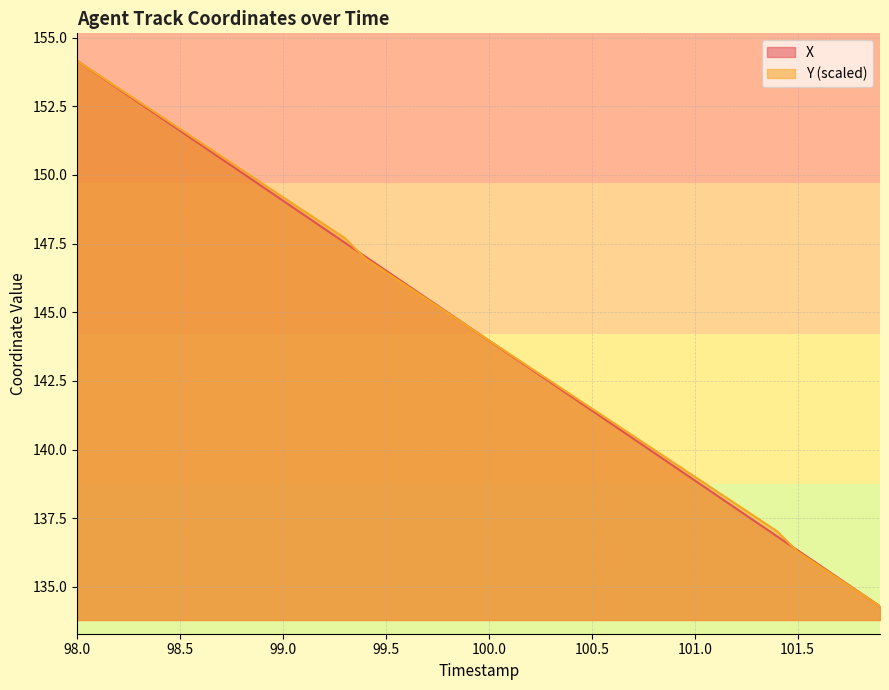

Reading left to right, extract all data points from this chart.

X: 98.0=154.2	98.1=153.6	98.2=153.1	98.3=152.6	98.4=152.1	98.5=151.6	98.6=151.1	98.7=150.6	98.8=150.1	98.9=149.6	99.0=149.1	99.1=148.6	99.2=148.0	99.3=147.5	99.4=147.0	99.5=146.5	99.6=146.0	99.7=145.5	99.8=145.0	99.9=144.5	100.0=144.0	100.1=143.5	100.2=143.0	100.3=142.4	100.4=141.9	100.5=141.4	100.6=140.9	100.7=140.4	100.8=139.9	100.9=139.4	101.0=138.9	101.1=138.4	101.2=137.9	101.3=137.4	101.4=136.8	101.5=136.3	101.6=135.8	101.7=135.3	101.8=134.8	101.9=134.3
Y: 98.0=154.2	98.1=153.7	98.2=153.2	98.3=152.7	98.4=152.2	98.5=151.7	98.6=151.2	98.7=150.7	98.8=150.2	98.9=149.7	99.0=149.2	99.1=148.7	99.2=148.2	99.3=147.7	99.4=147.0	99.5=146.5	99.6=146.0	99.7=145.5	99.8=145.0	99.9=144.5	100.0=144.0	100.1=143.5	100.2=143.0	100.3=142.5	100.4=142.0	100.5=141.5	100.6=141.0	100.7=140.5	100.8=140.0	100.9=139.5	101.0=139.0	101.1=138.5	101.2=138.0	101.3=137.5	101.4=137.0	101.5=136.3	101.6=135.8	101.7=135.3	101.8=134.8	101.9=134.3